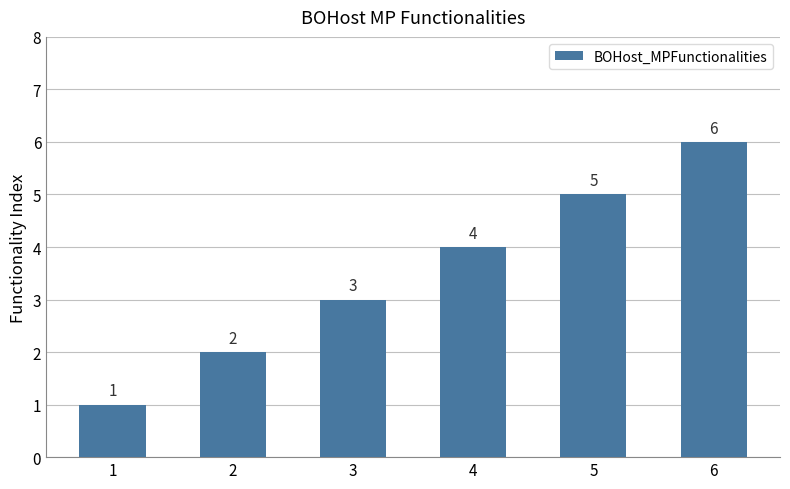

What is the difference between the maximum and second lowest values?

4